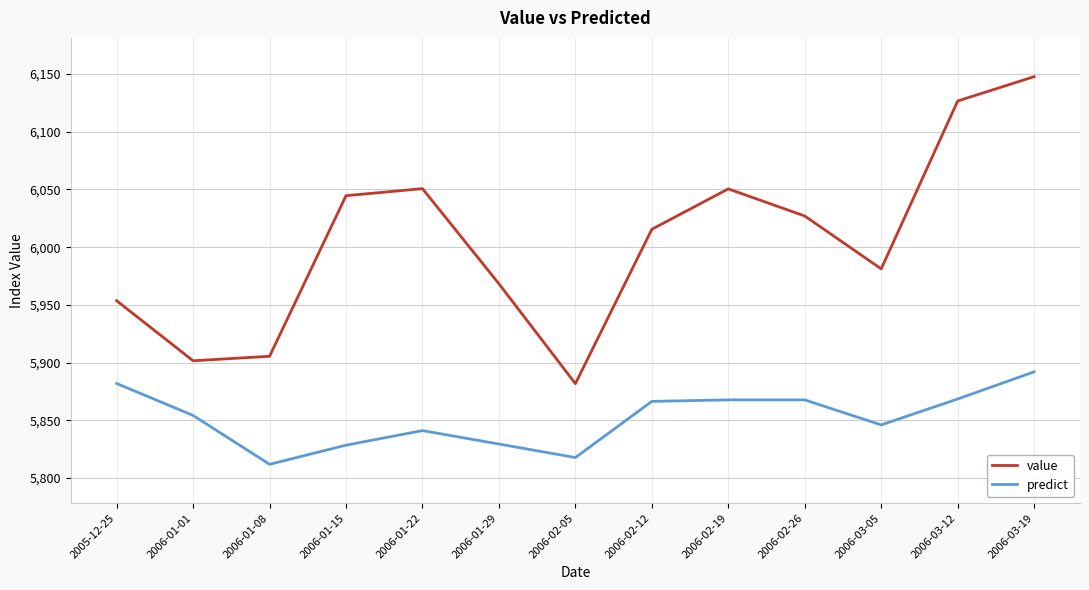

What value does the predict series have at 2006-02-26?

5867.7